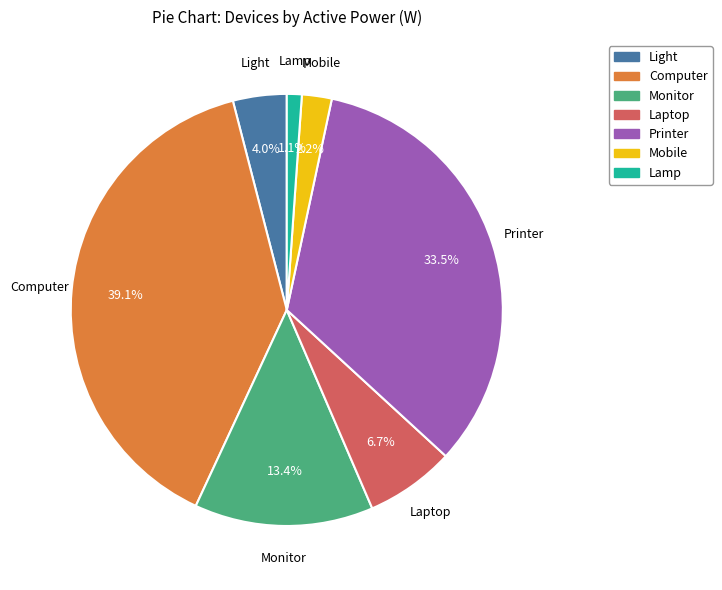

Between Monitor and Printer, which is larger?

Printer